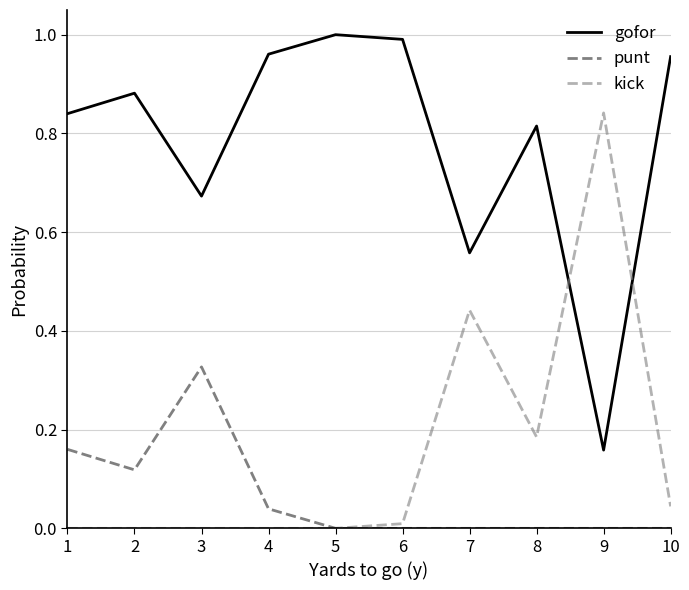

What is the difference between the maximum and second lowest values in the kick series?

0.8